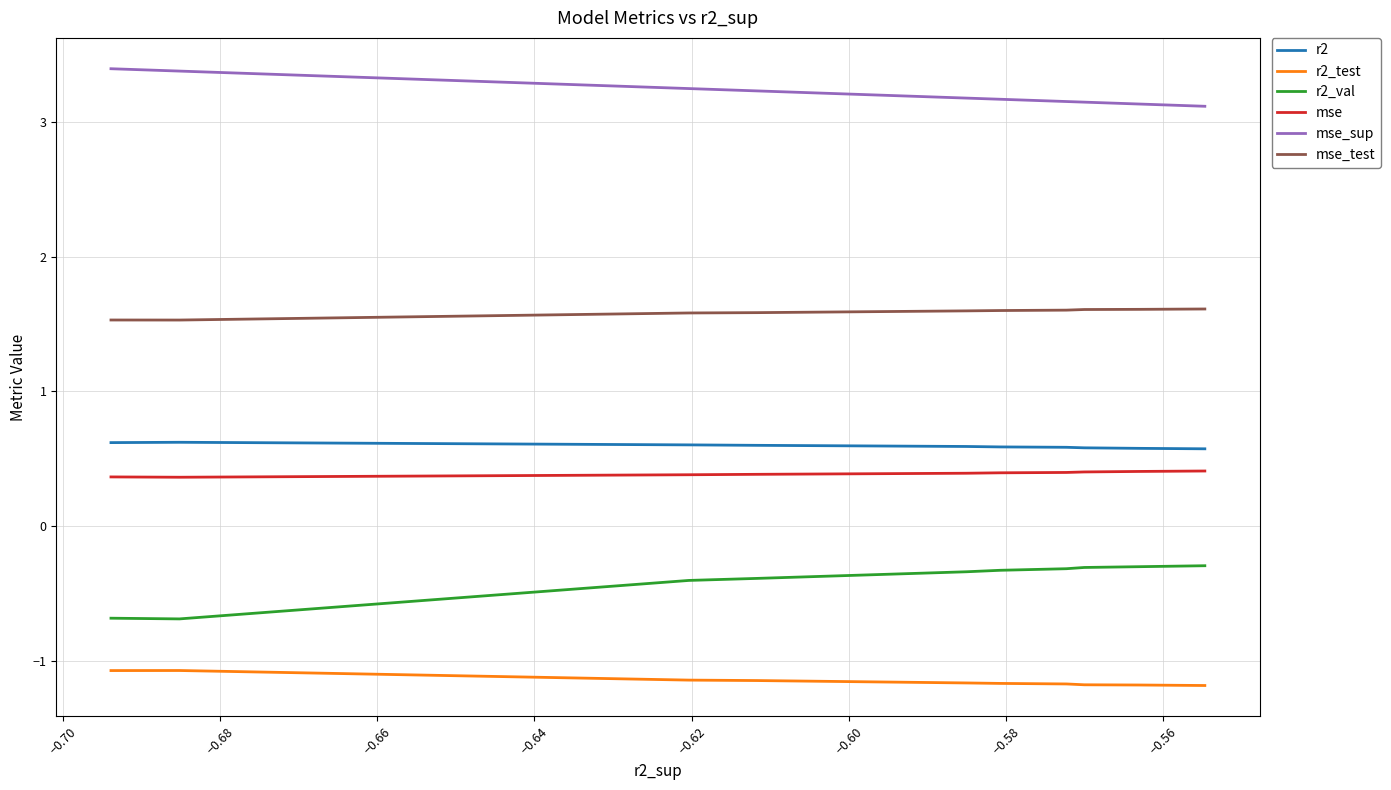

True or false: r2_test and r2_val intersect in this chart.

False